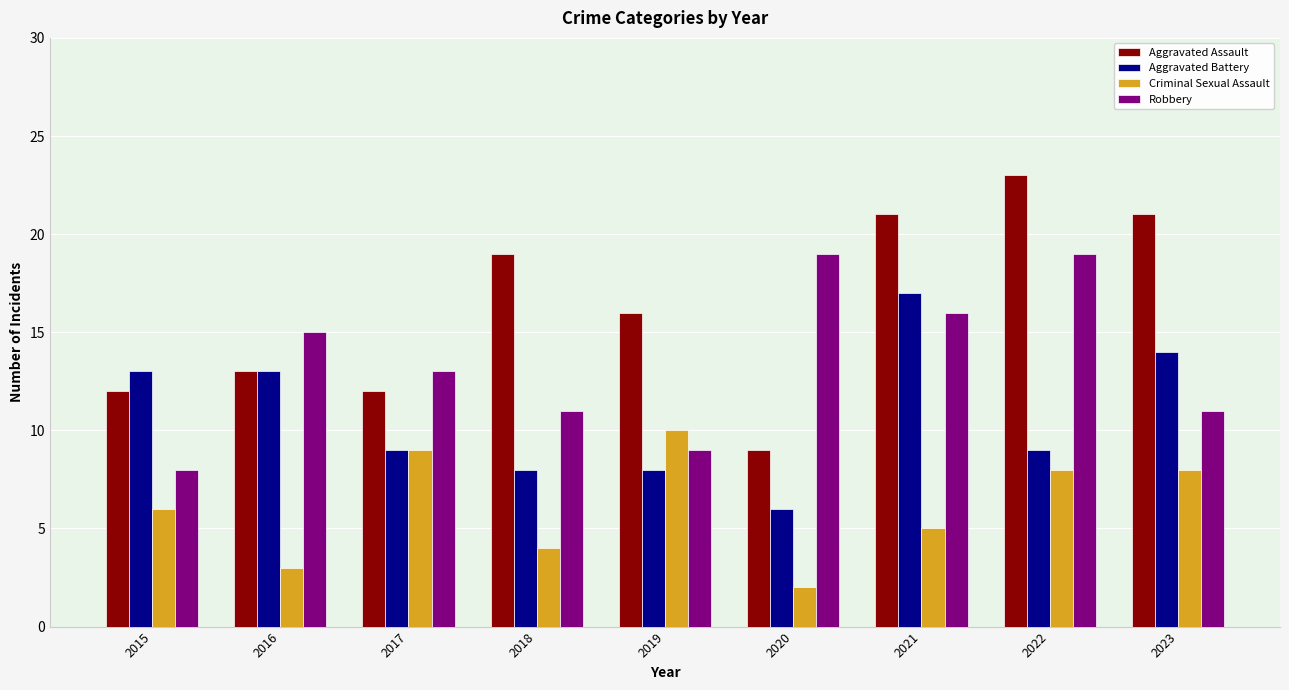

At which label does Aggravated Battery first exceed 9?

2015